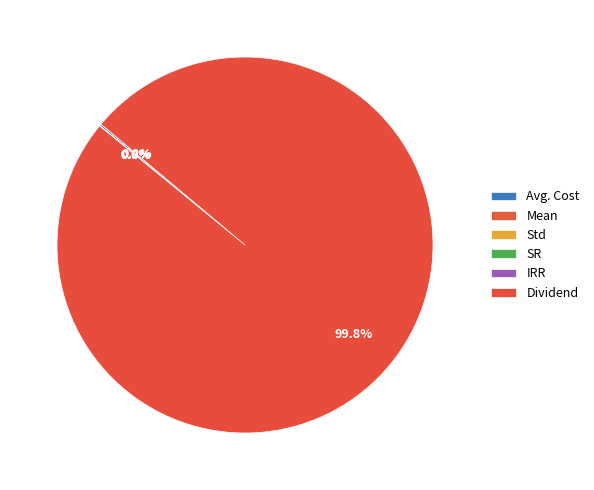

Rank the categories by value from highest to lowest.

Dividend, Avg. Cost, SR, IRR, Mean, Std